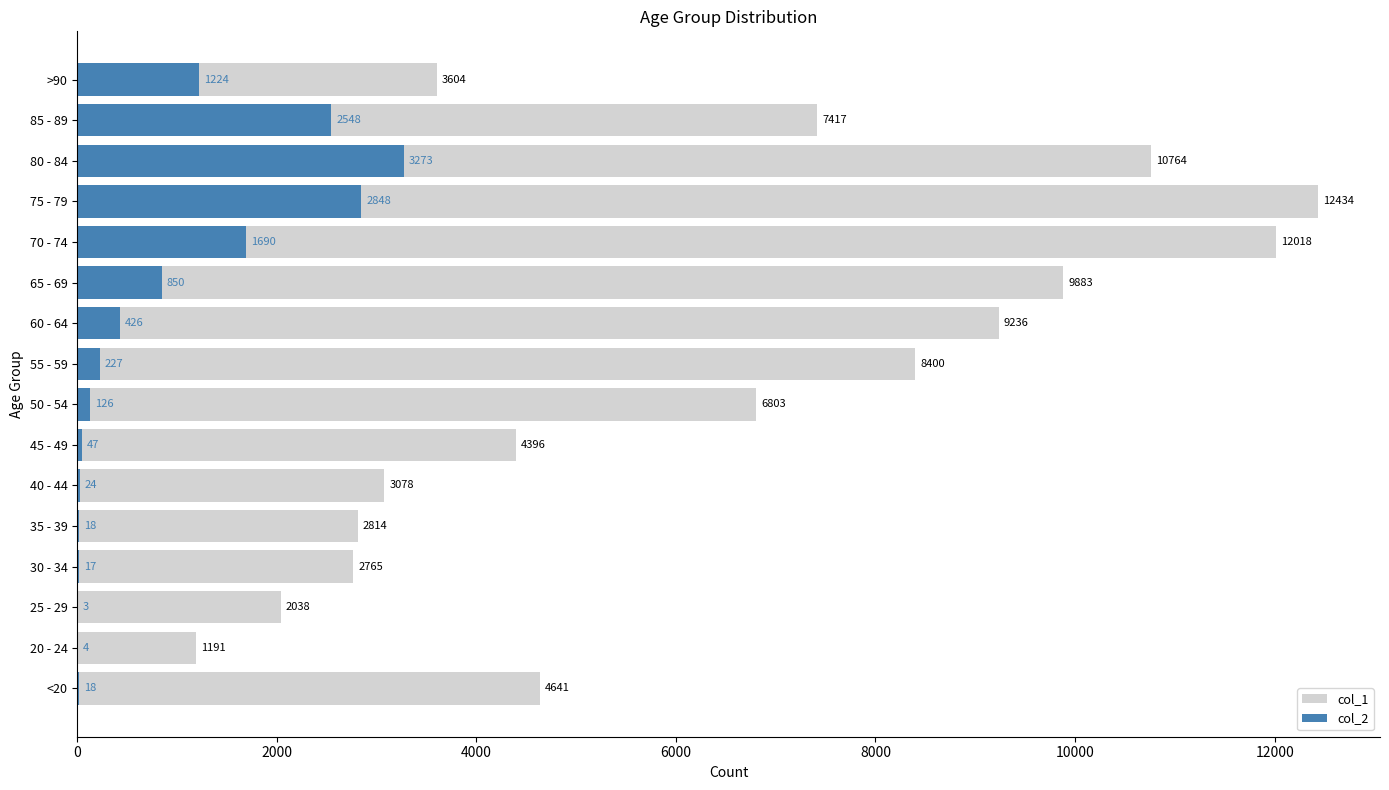

What is the spread (max minus min) of values at 70 - 74?

10328